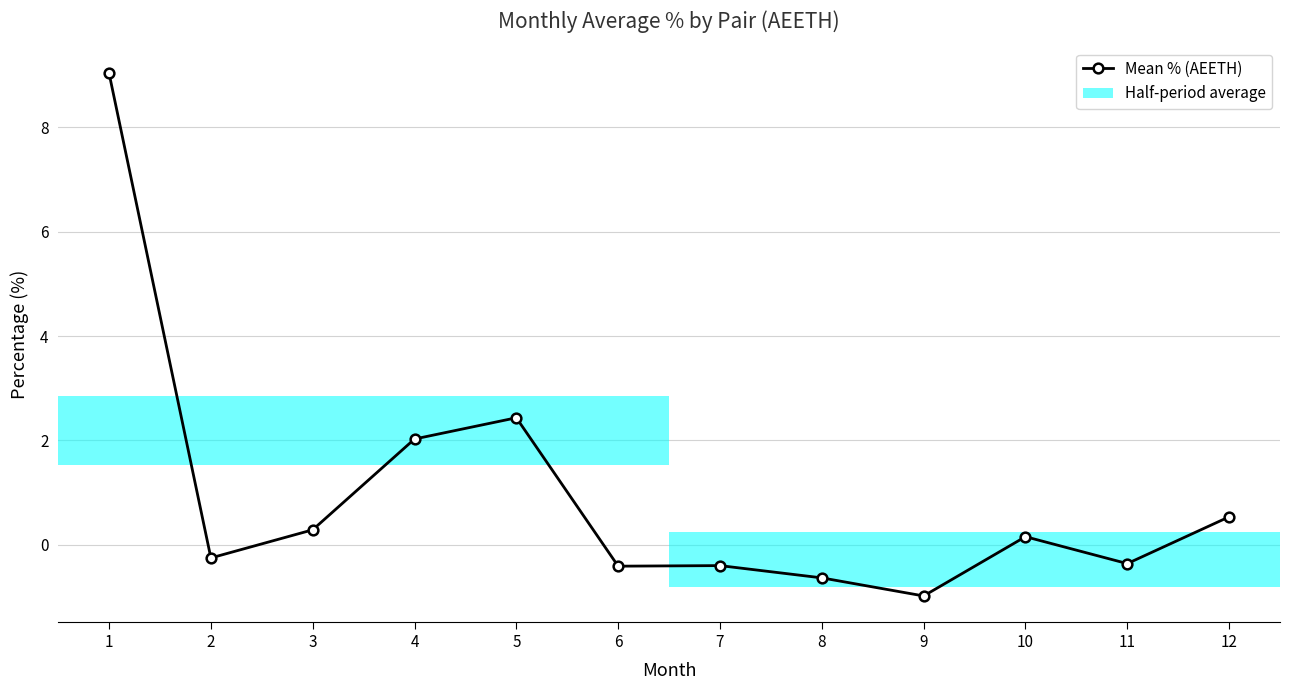

At which category does the chart reach its peak across all series?

1